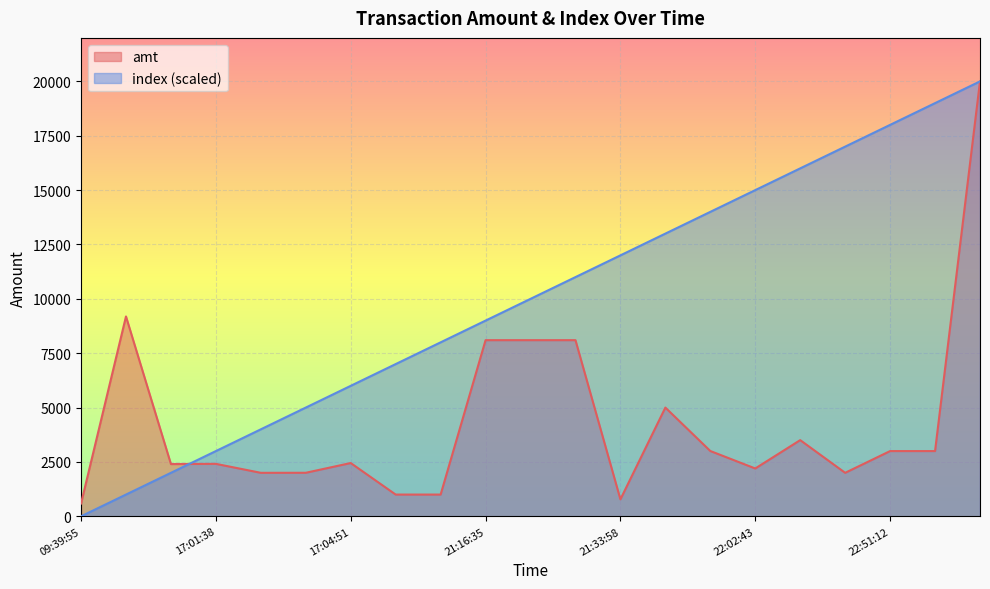

The index series shows 4000.0 at 2023-09-03 17:03:15. True or false?

True